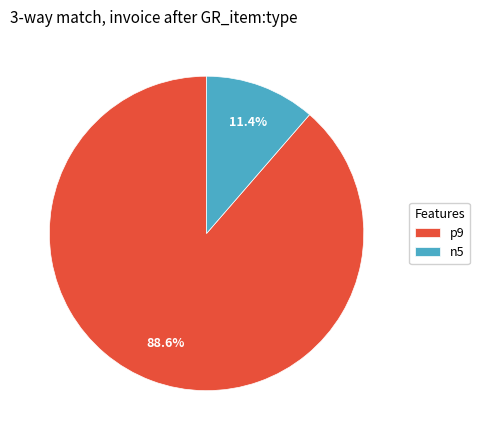

Does p9 represent more than half of the total?

Yes